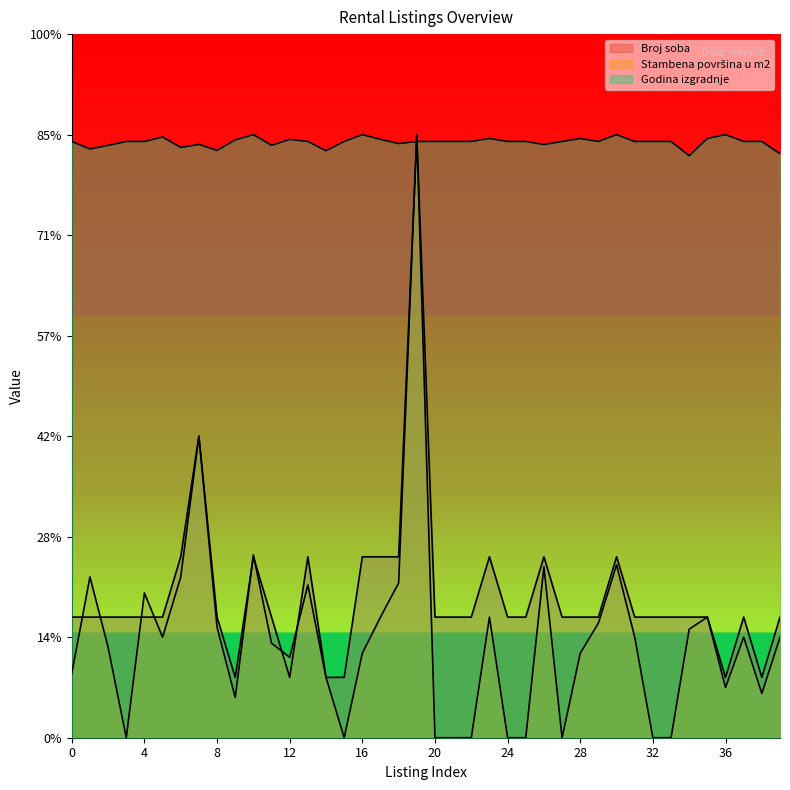

Which series has the widest spread of values?

Stambena površina u m2